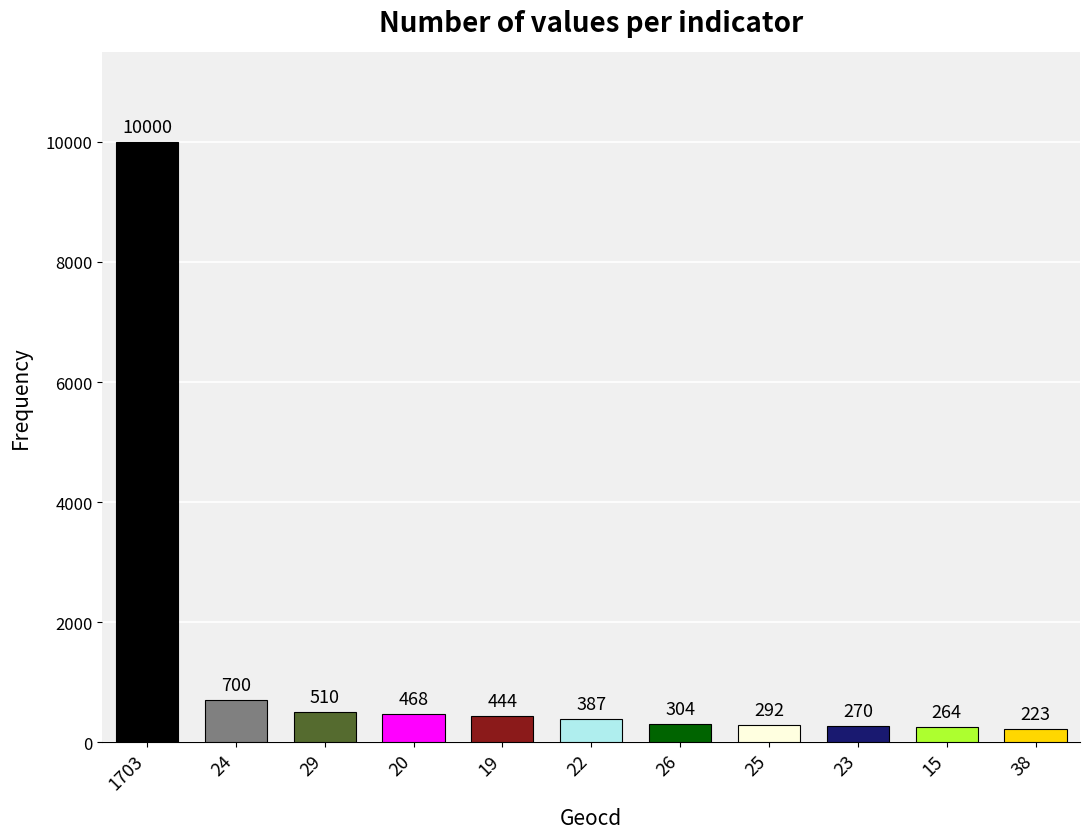

The value at 25 is 292. True or false?

True